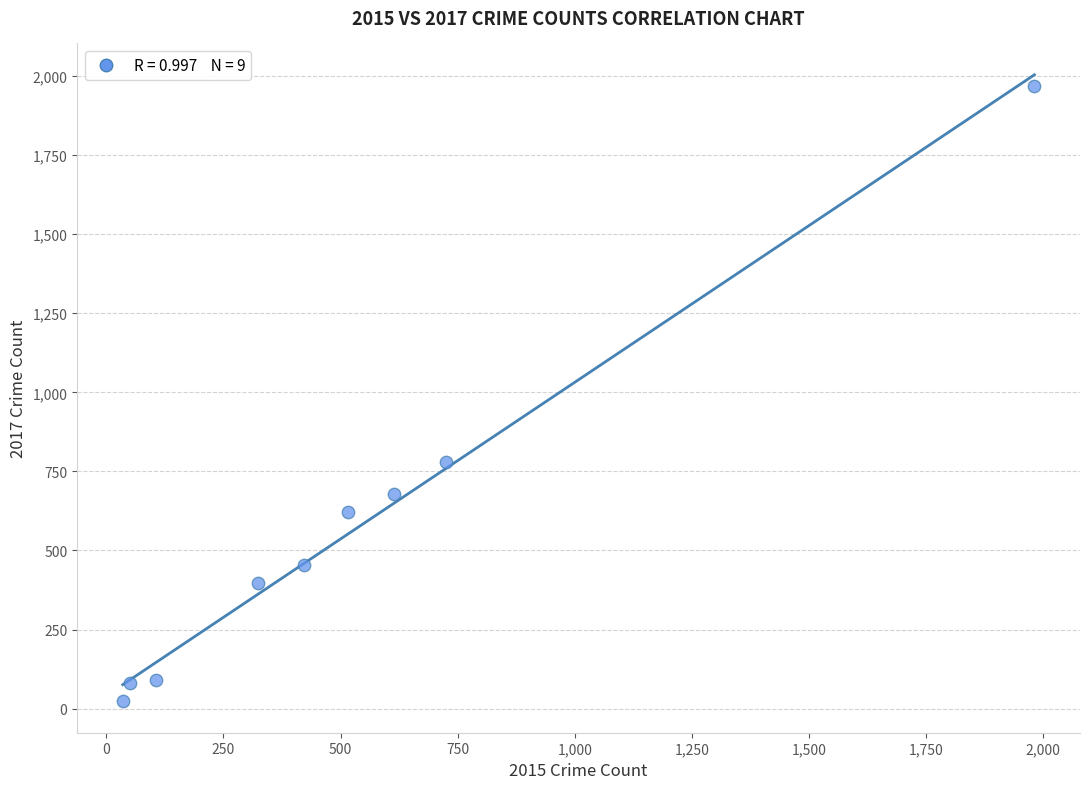

What Y value in the scatter plot is closest to 995?

780